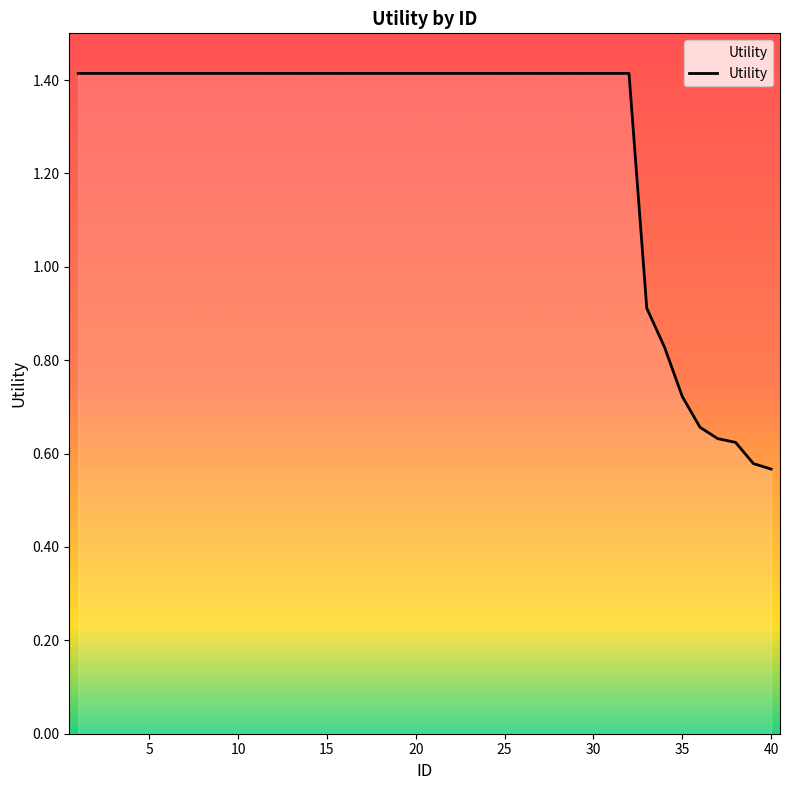

What is the maximum value shown in the chart?

1.4